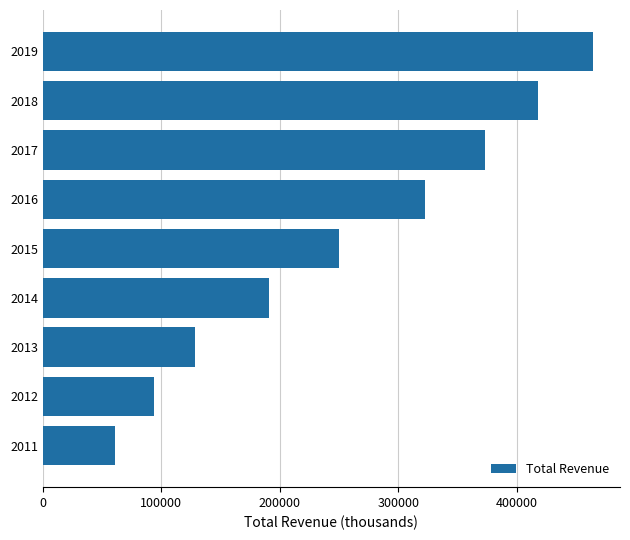

Read the value at 2015, to the nearest 10.

249900